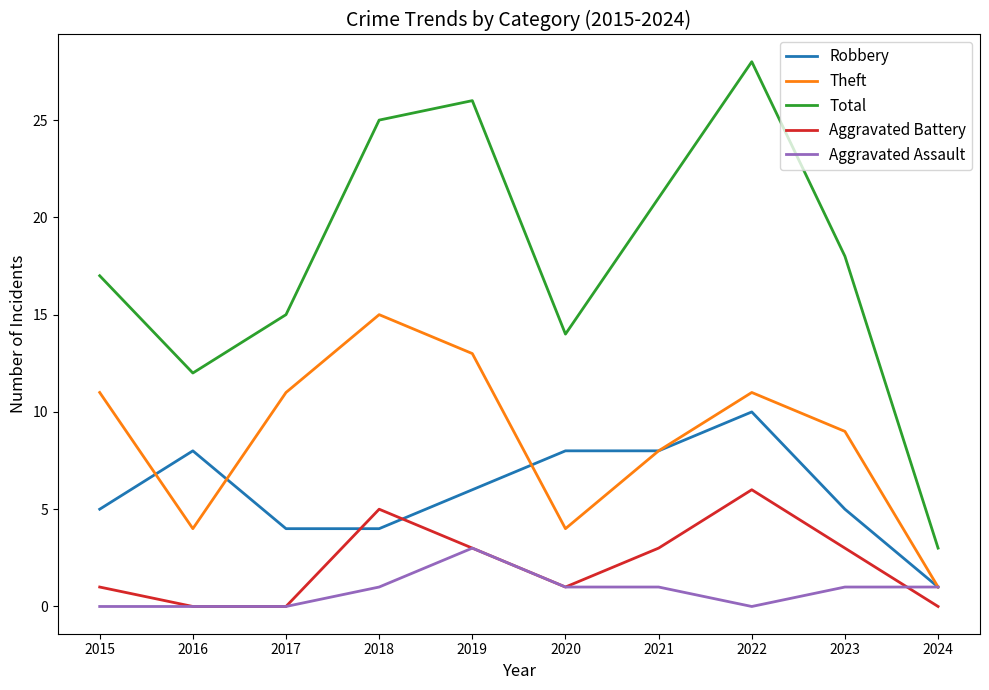

What is the difference between the highest and lowest values at 2021?

20